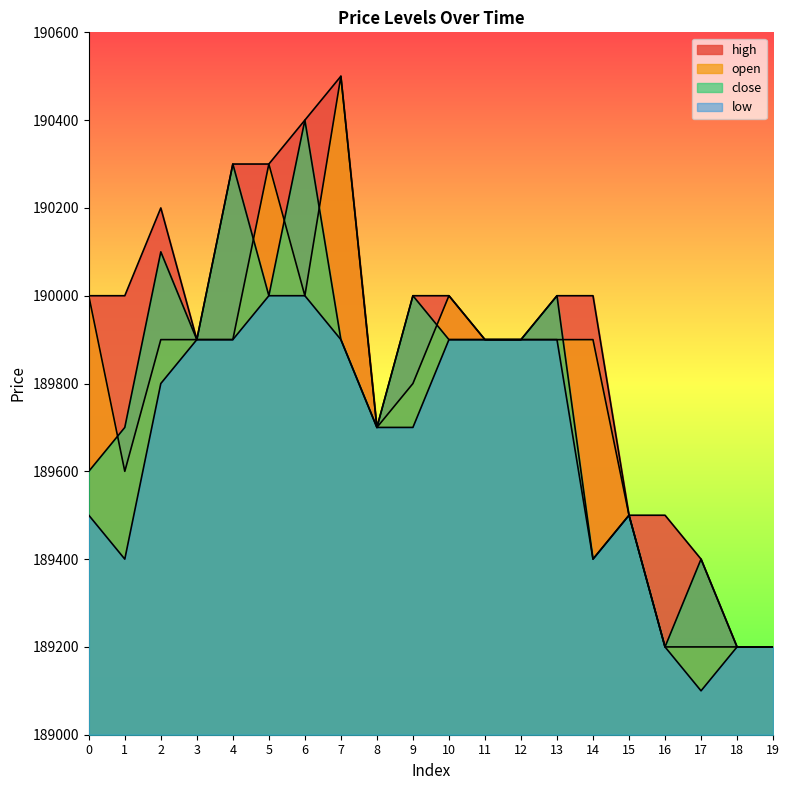

Reading left to right, list all the values displayed in this chart.

high: 190000	190000	190200	189900	190300	190300	190400	190500	189700	190000	190000	189900	189900	190000	190000	189500	189500	189400	189200	189200
open: 190000	189600	189900	189900	189900	190300	190000	190500	189700	189800	190000	189900	189900	189900	189900	189500	189200	189200	189200	189200
close: 189600	189700	190100	189900	190300	190000	190400	189900	189700	190000	189900	189900	189900	190000	189400	189500	189200	189400	189200	189200
low: 189500	189400	189800	189900	189900	190000	190000	189900	189700	189700	189900	189900	189900	189900	189400	189500	189200	189100	189200	189200